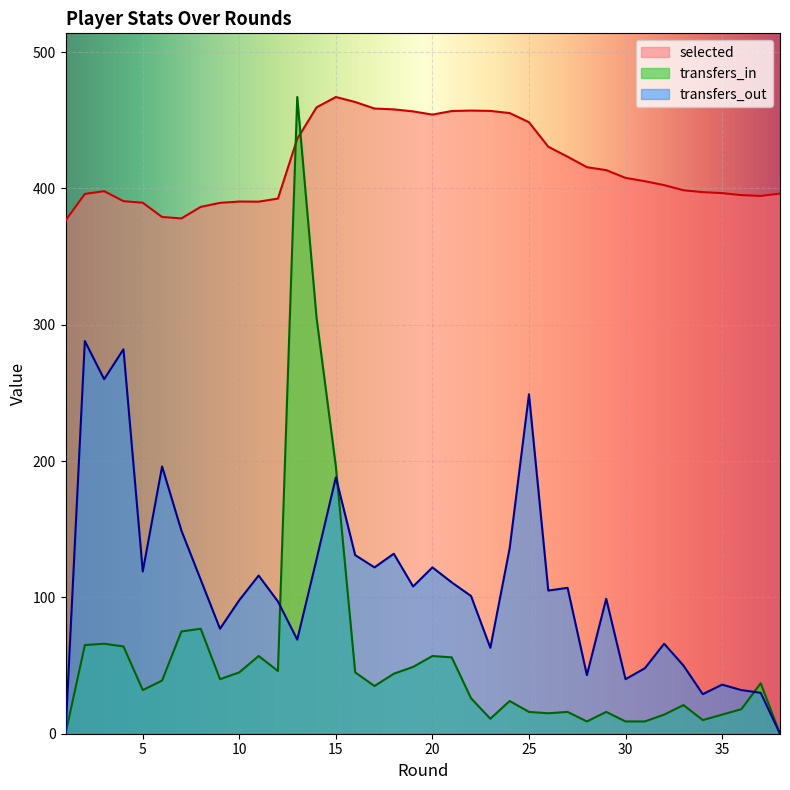

Does the chart display data point markers on the line(s)?

No